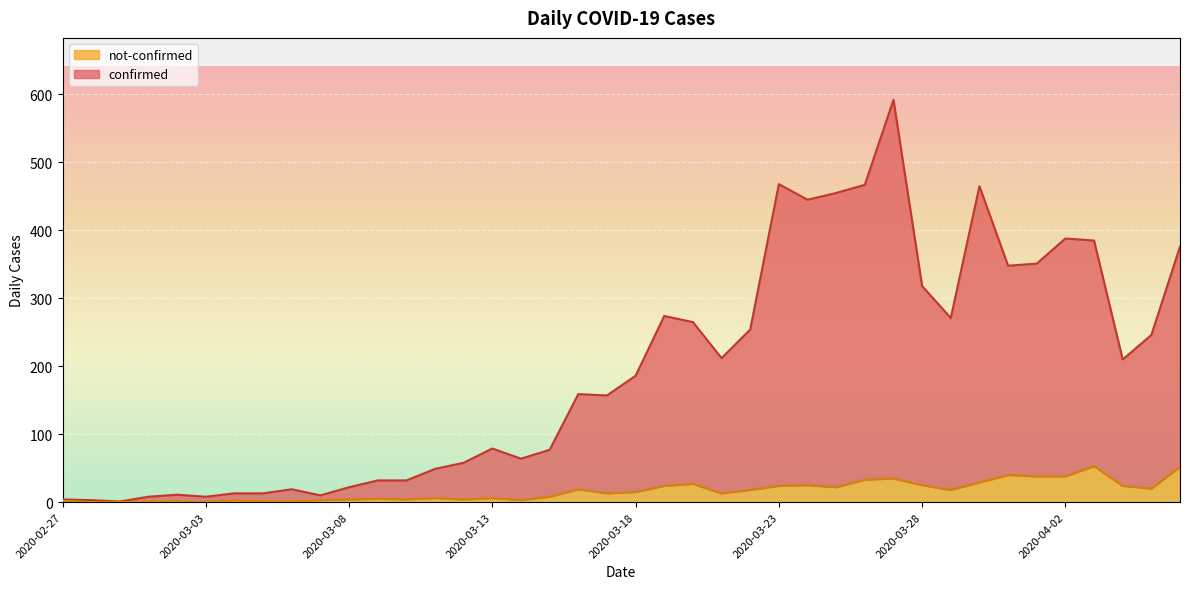

Reading left to right, extract all data points from this chart.

confirmed: 2020-02-27=4	2020-02-28=3	2020-02-29=1	2020-03-01=8	2020-03-02=11	2020-03-03=8	2020-03-04=13	2020-03-05=13	2020-03-06=19	2020-03-07=10	2020-03-08=22	2020-03-09=32	2020-03-10=32	2020-03-11=49	2020-03-12=58	2020-03-13=79	2020-03-14=64	2020-03-15=77	2020-03-16=159	2020-03-17=157	2020-03-18=186	2020-03-19=274	2020-03-20=265	2020-03-21=212	2020-03-22=254	2020-03-23=468	2020-03-24=445	2020-03-25=455	2020-03-26=467	2020-03-27=592	2020-03-28=318	2020-03-29=271	2020-03-30=465	2020-03-31=348	2020-04-01=351	2020-04-02=388	2020-04-03=385	2020-04-04=210	2020-04-05=246	2020-04-06=376
not-confirmed: 2020-02-27=2	2020-02-28=0	2020-02-29=0	2020-03-01=1	2020-03-02=1	2020-03-03=0	2020-03-04=3	2020-03-05=1	2020-03-06=1	2020-03-07=3	2020-03-08=4	2020-03-09=5	2020-03-10=4	2020-03-11=6	2020-03-12=4	2020-03-13=6	2020-03-14=3	2020-03-15=8	2020-03-16=19	2020-03-17=13	2020-03-18=15	2020-03-19=24	2020-03-20=27	2020-03-21=13	2020-03-22=18	2020-03-23=24	2020-03-24=25	2020-03-25=22	2020-03-26=33	2020-03-27=35	2020-03-28=25	2020-03-29=18	2020-03-30=29	2020-03-31=40	2020-04-01=38	2020-04-02=38	2020-04-03=53	2020-04-04=24	2020-04-05=20	2020-04-06=52